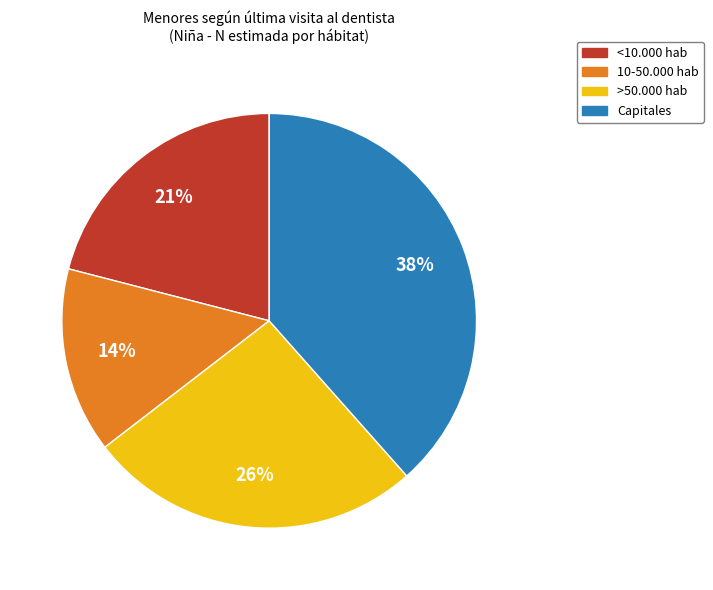

Combined, do >50.000 hab and Capitales account for over 50%?

Yes